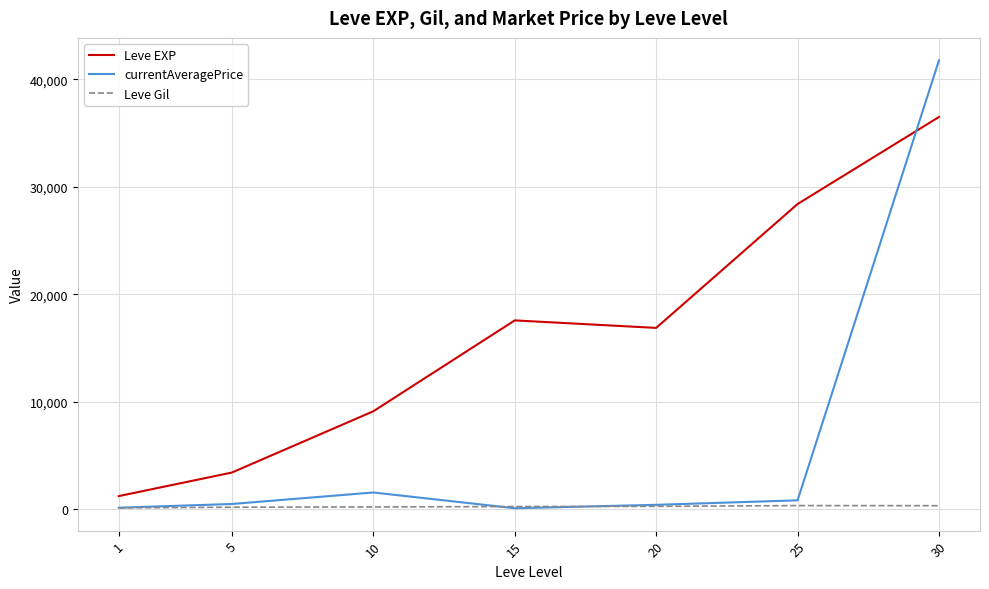

Which series has the largest range (max minus min)?

currentAveragePrice